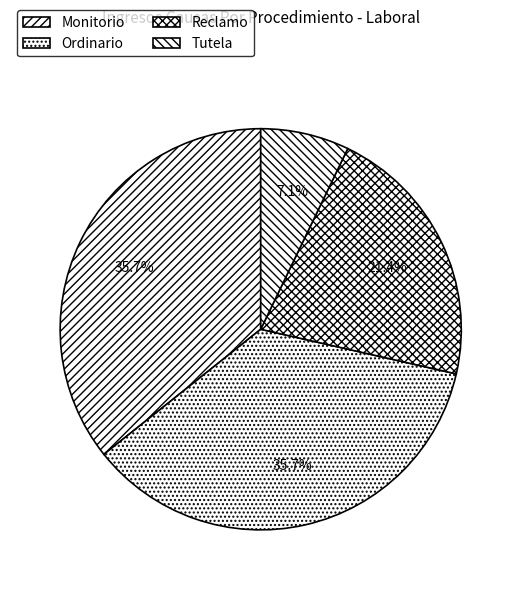

Count the number of slices in the pie.

4